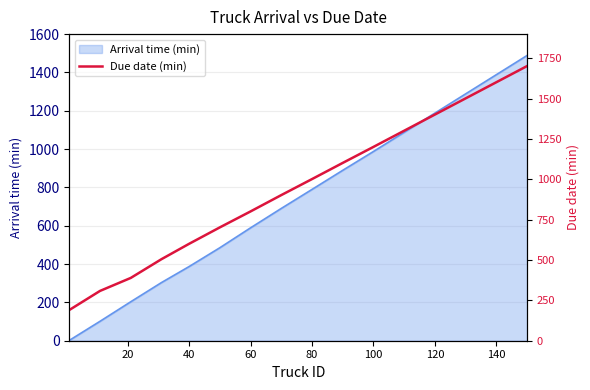

Reading right to left, what are all the values shown in this chart?

1702.1	1601.9	1501.8	1401.6	1301.3	1201.1	1101.9	1001.7	902.5	801.2	702.3	600.6	505.2	389.0	308.6	190.3